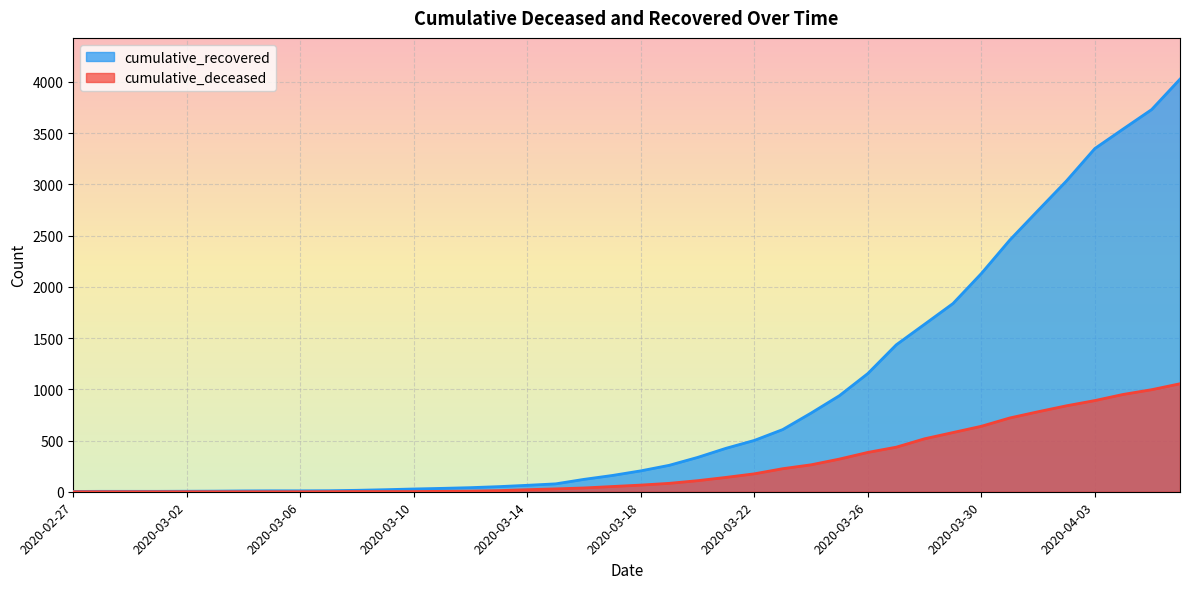

What is the spread (max minus min) of values at 2020-03-08?

12